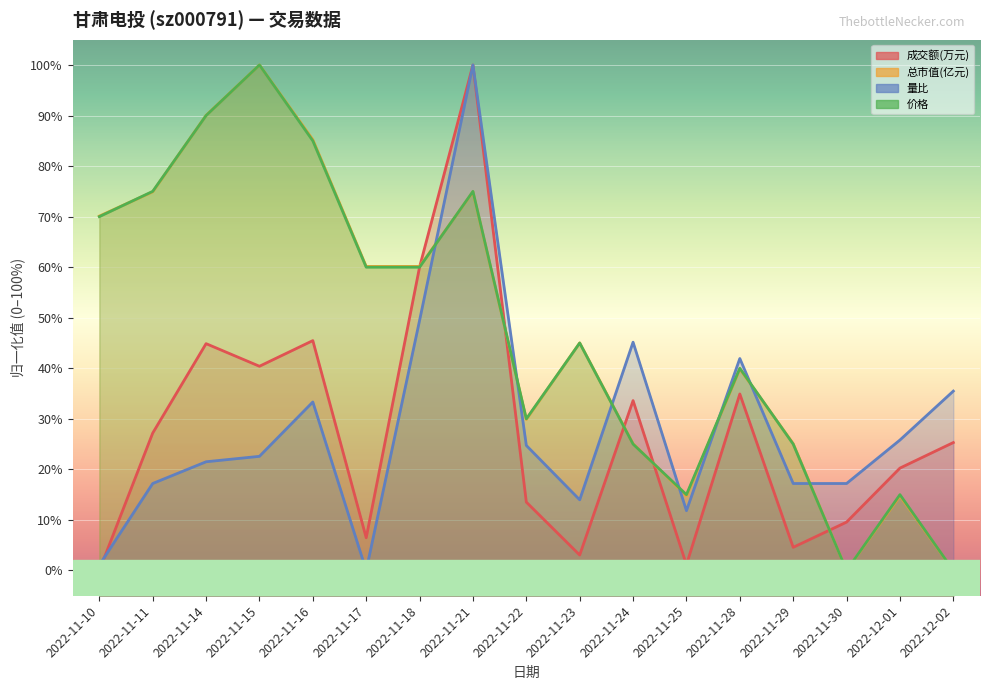

What is the difference between the highest and lowest values at 2022-11-11?

57.8